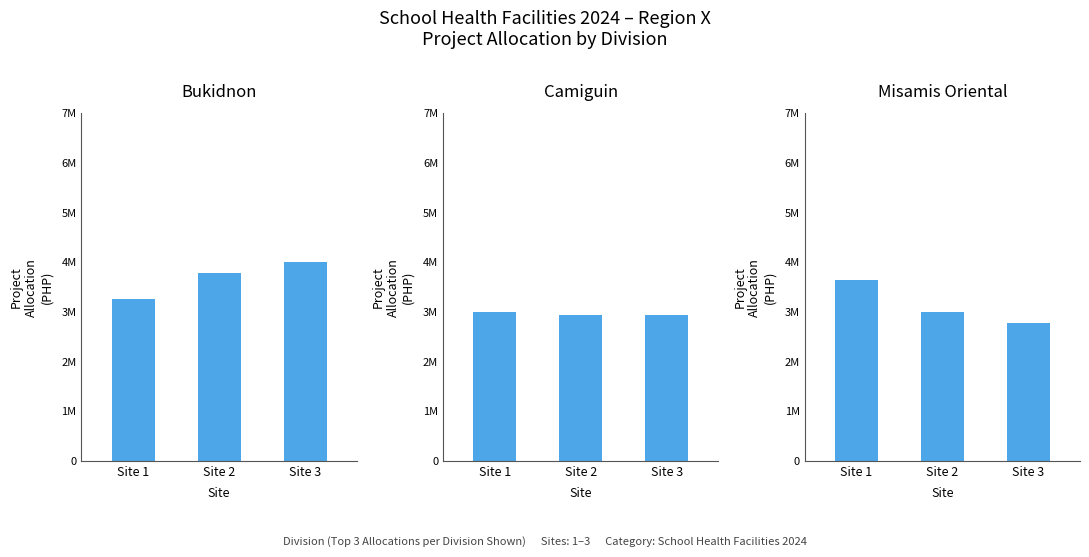

How many bars are there in each group?

3